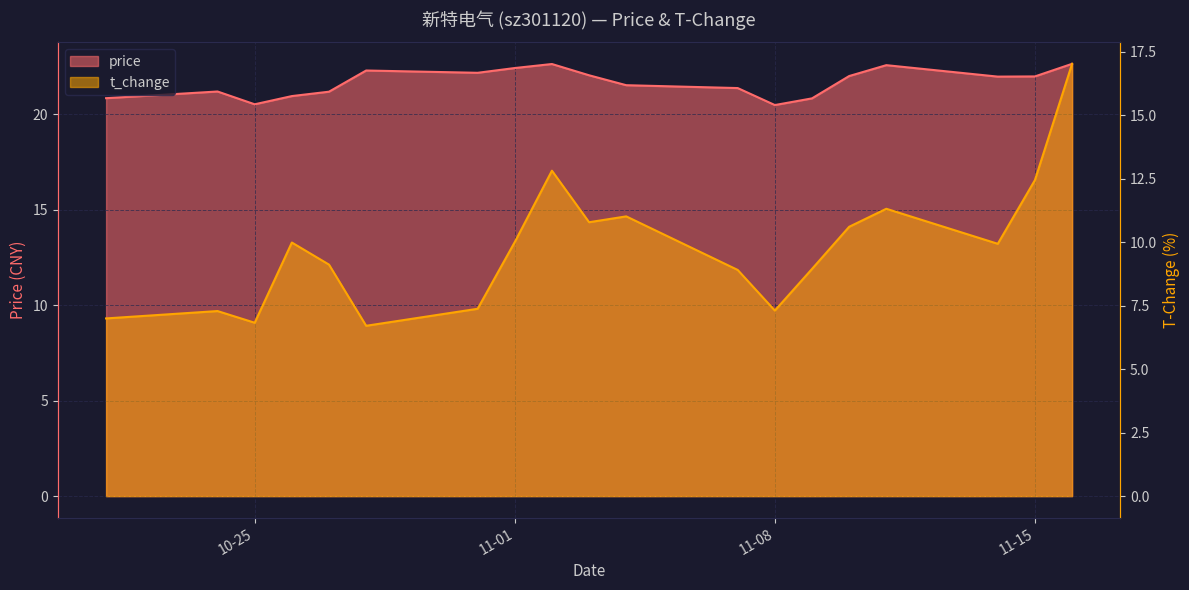

What is the sum of the price values at 10-25 and 11-01?

43.0